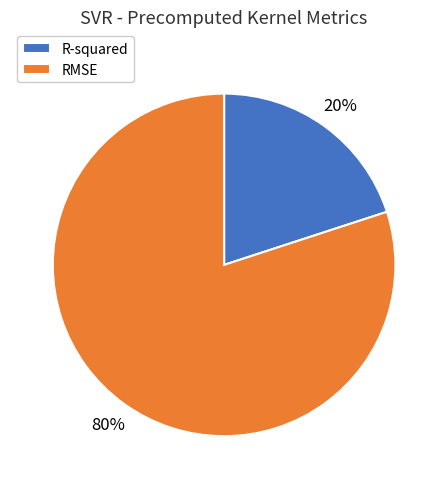

To the nearest percent, what percentage of the pie is RMSE?

80%